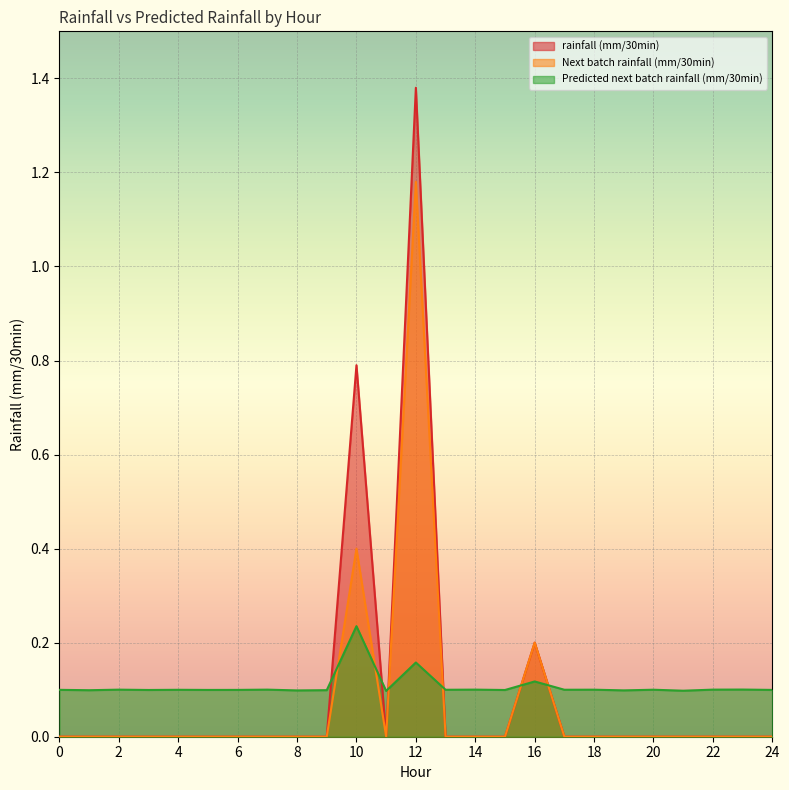

At how many categories does at least one series exceed 1?

1